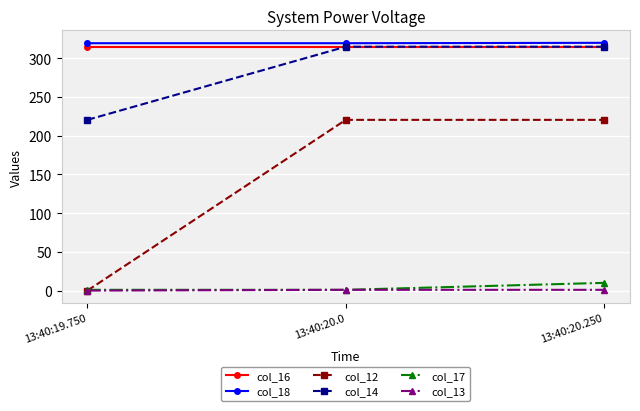

What value does the col_14 series have at 13:40:19.750?

220.5